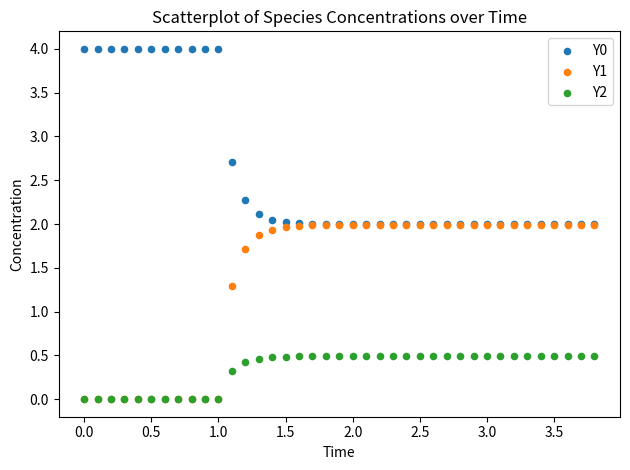

Which series contains the highest Y value?

Y0